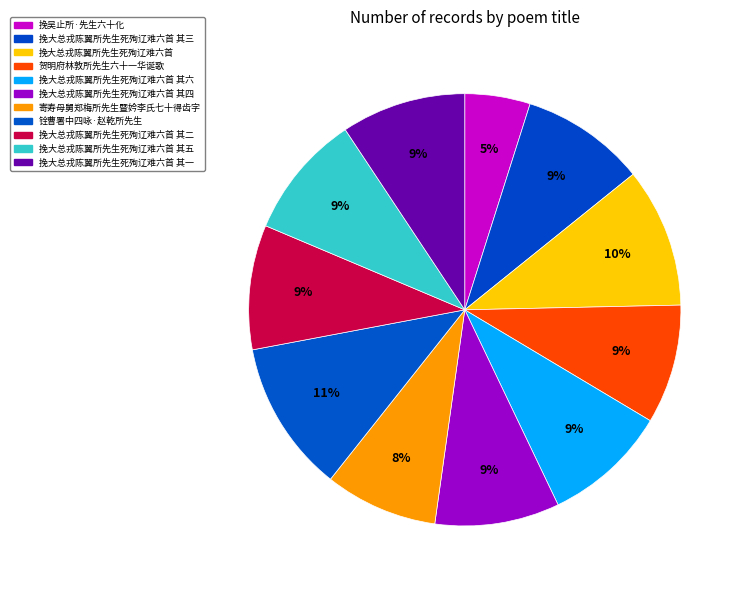

How many slices are in this pie chart?

11